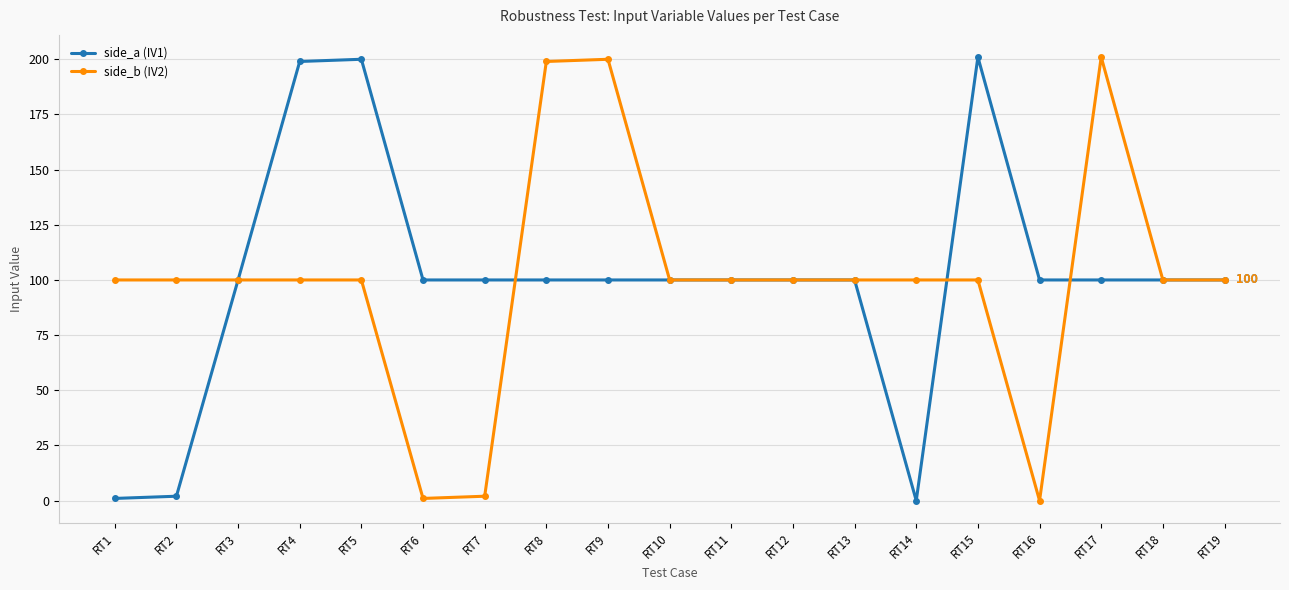

What is the value of the side_b (IV2) point at the 11th from the left?

100